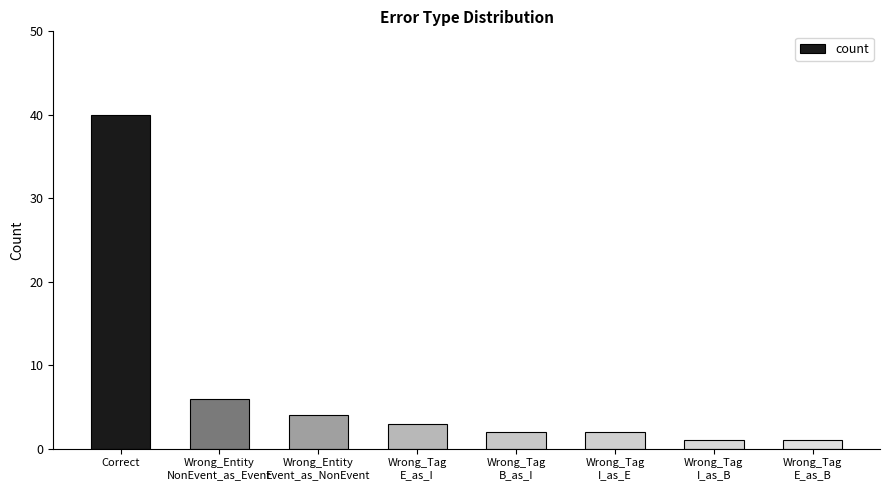

What is the approximate value at Correct?

40